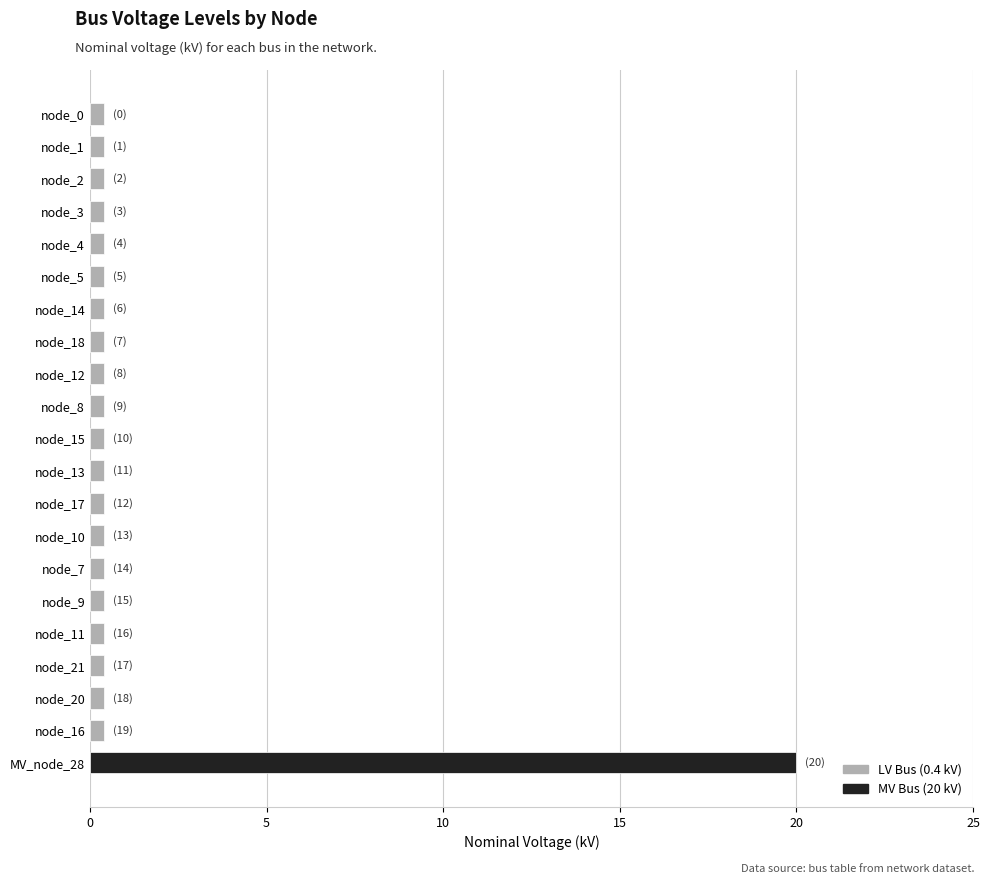

Reading top to bottom, what are all the values shown in this chart?

0.4	0.4	0.4	0.4	0.4	0.4	0.4	0.4	0.4	0.4	0.4	0.4	0.4	0.4	0.4	0.4	0.4	0.4	0.4	0.4	20.0